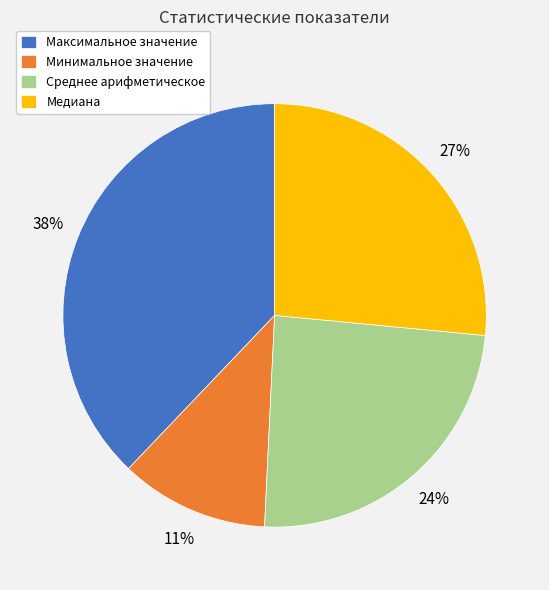

To the nearest percent, what is the difference between the Максимальное значение and Медиана slice percentages?

11%